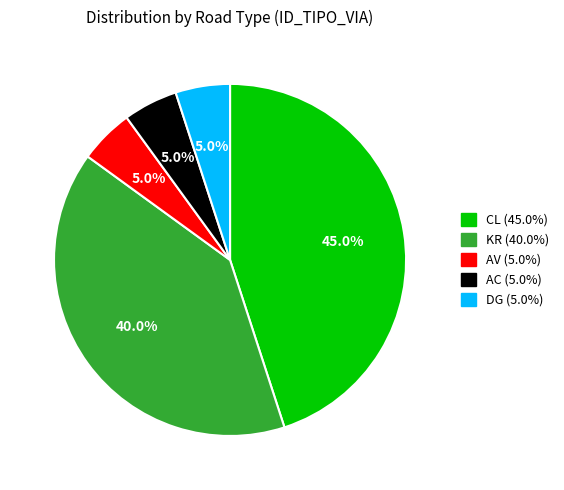

Is there a majority slice in this chart?

No